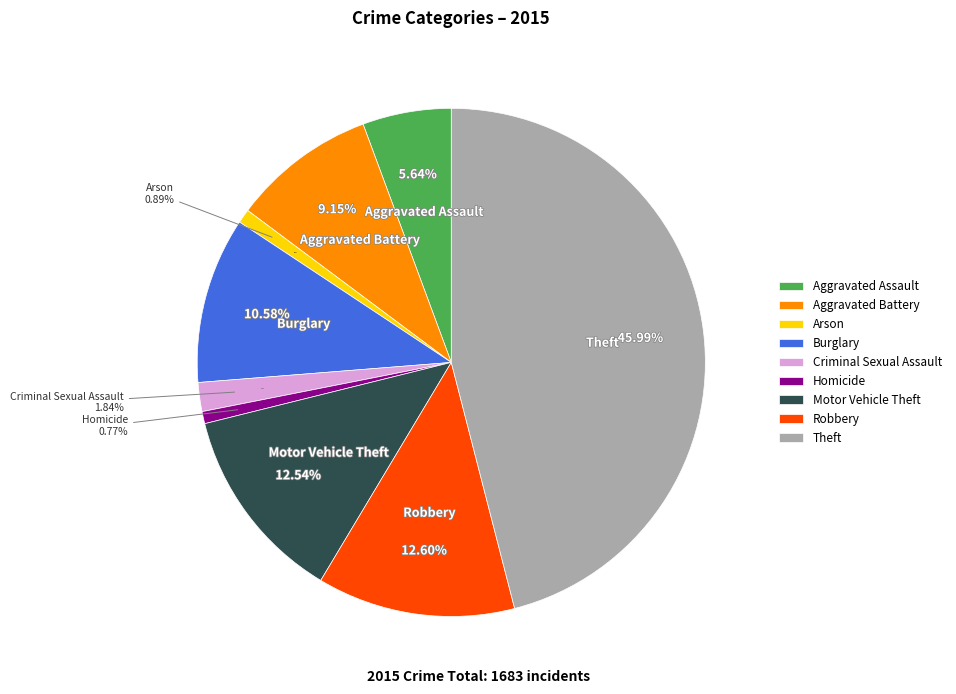

Between Aggravated Assault and Homicide, which is larger?

Aggravated Assault